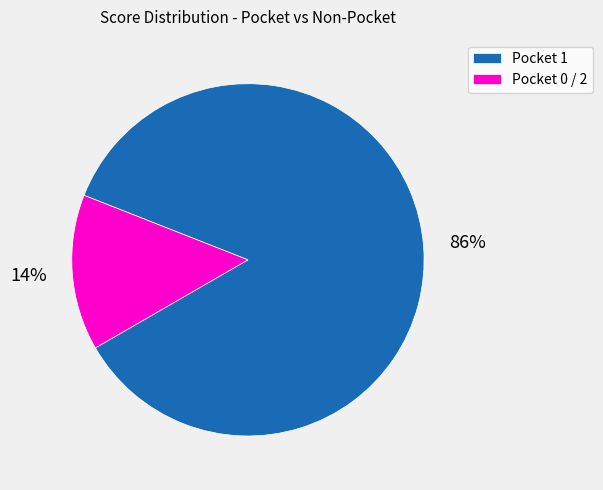

Is the sum of Pocket 1 and Pocket 0 / 2 greater than half?

Yes